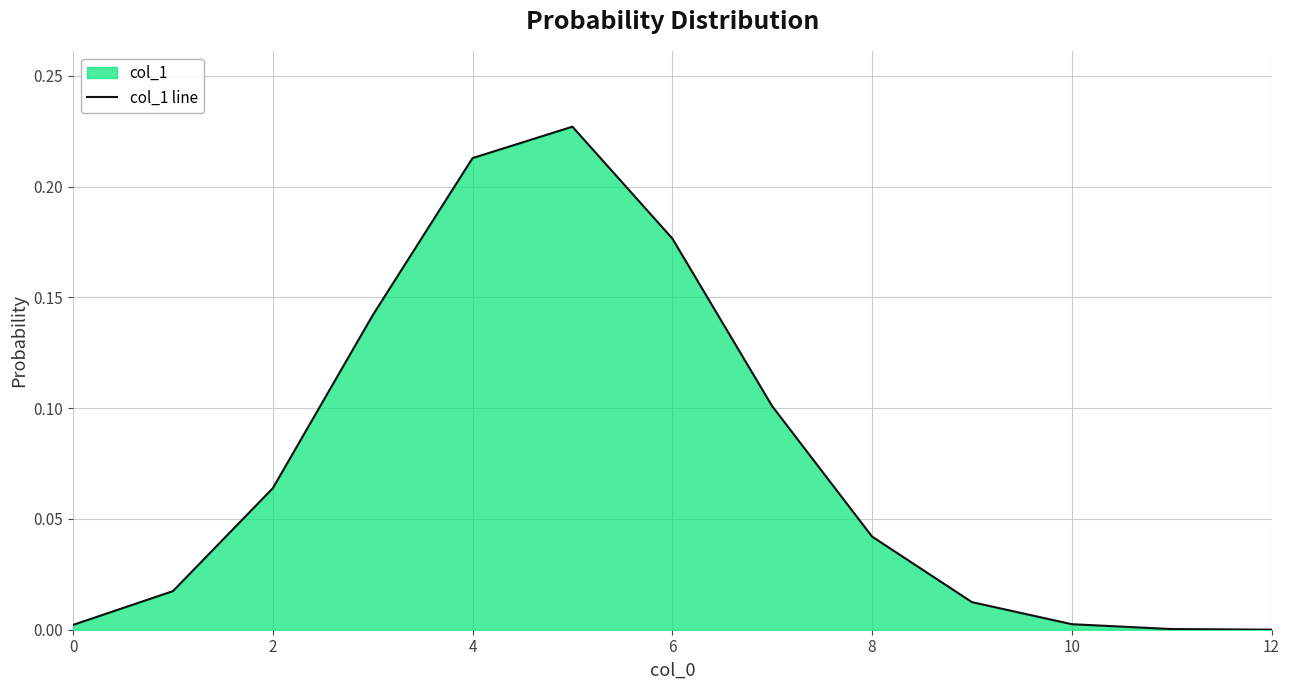

What is the difference between the maximum and minimum values?

0.2